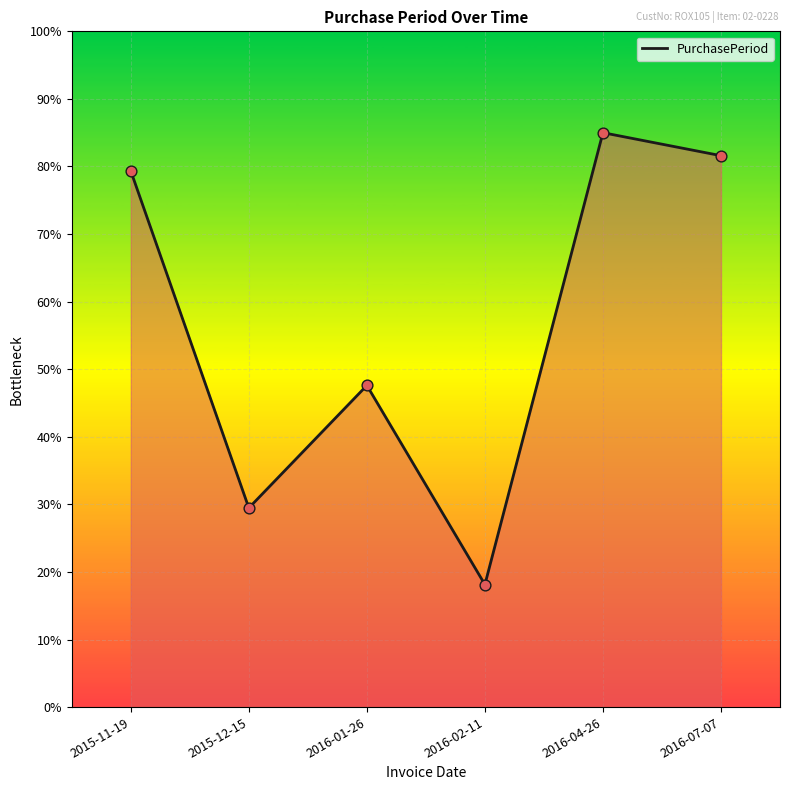

What is the change in value from 2016-04-26 to 2016-07-07?

-3.4